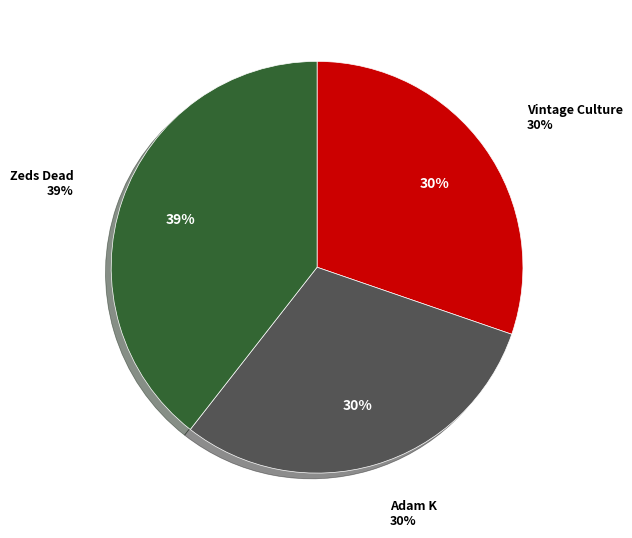

What is the ratio of the value at Adam K to the value at Vintage Culture?

1.0